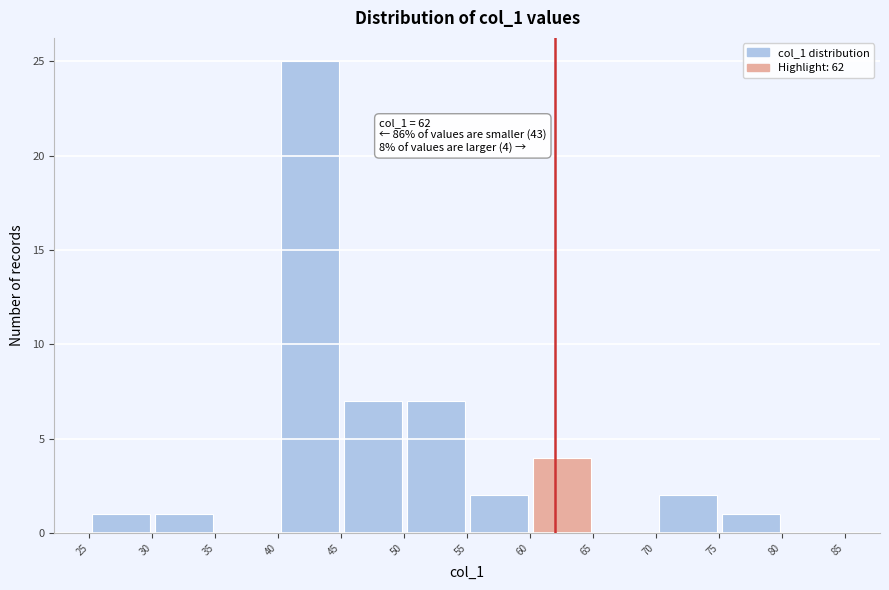

Which range on the x-axis has the tallest bar?

40 to 45